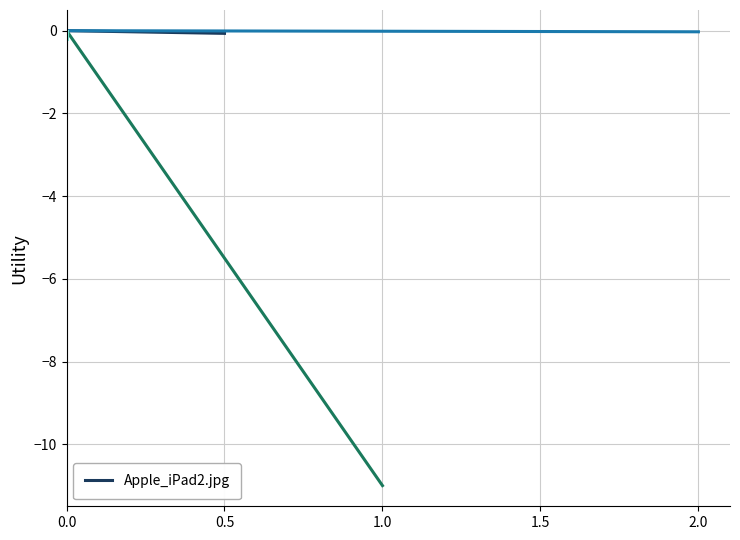

How many distinct data groups are displayed?

1